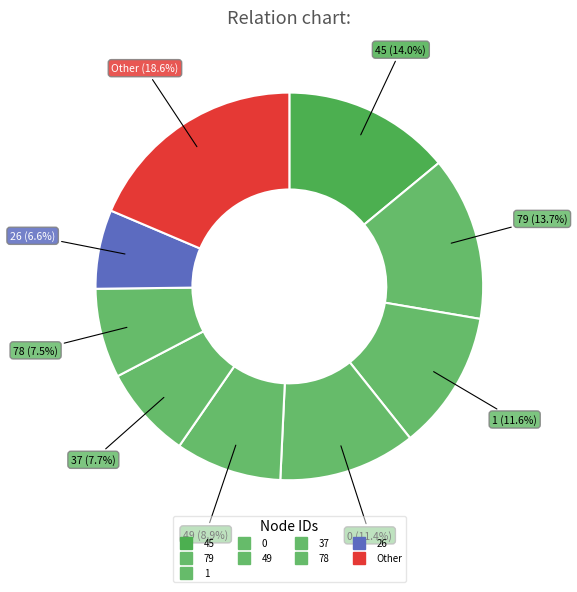

To the nearest percent, what is the difference between the largest and smallest slice percentages?

12%